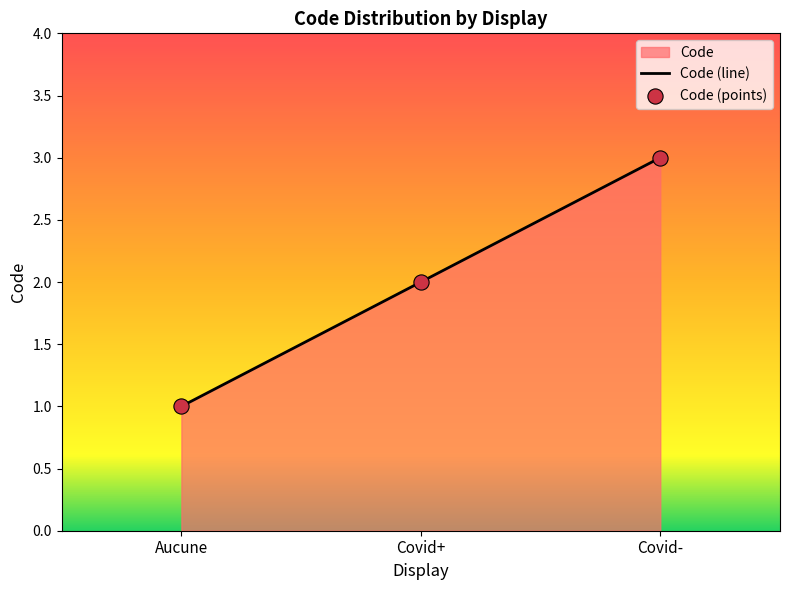

Approximately how many times larger is the value at Covid+ compared to Aucune?

2.0